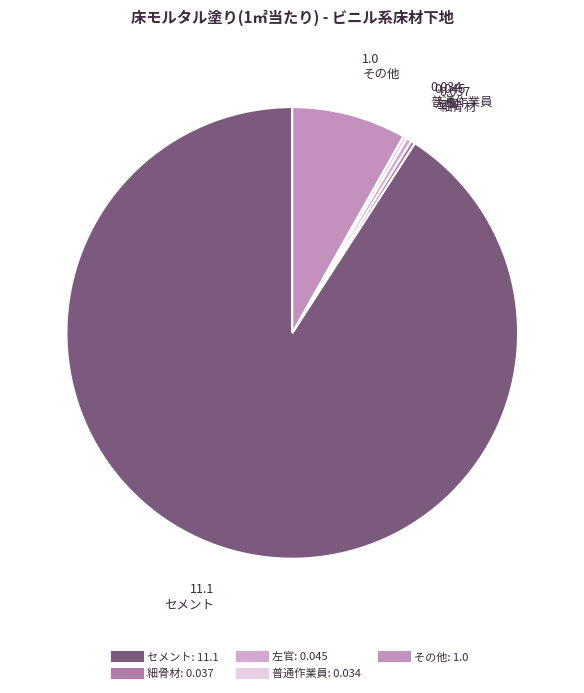

To the nearest percent, what is the difference between the largest and smallest slice percentages?

91%